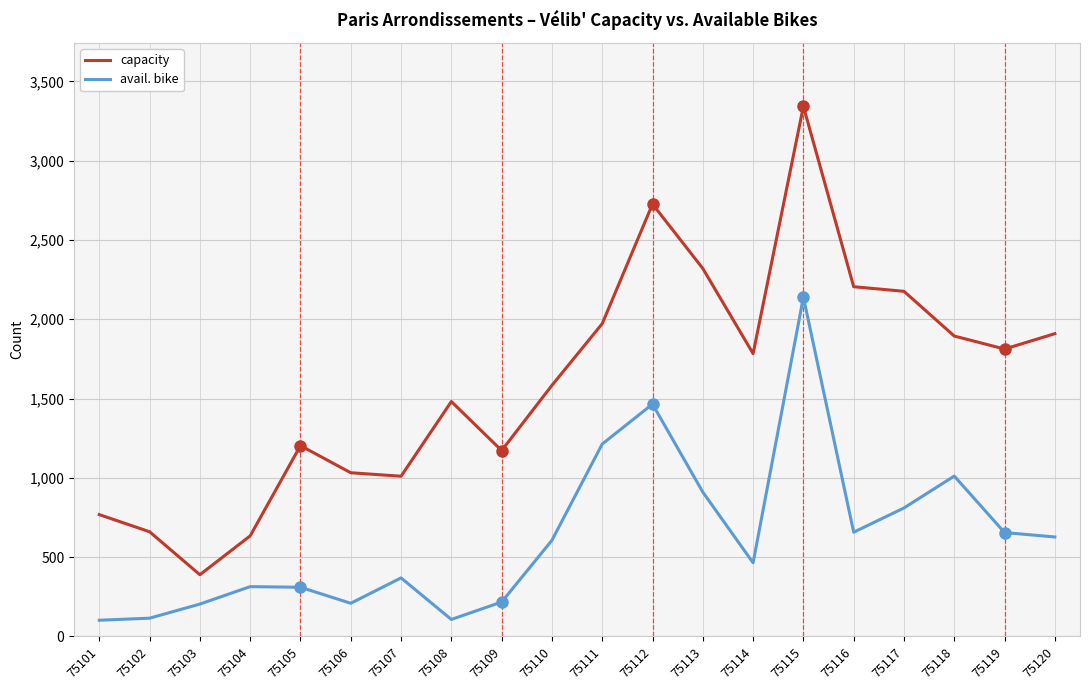

At which category is the sum across all series the highest?

75115